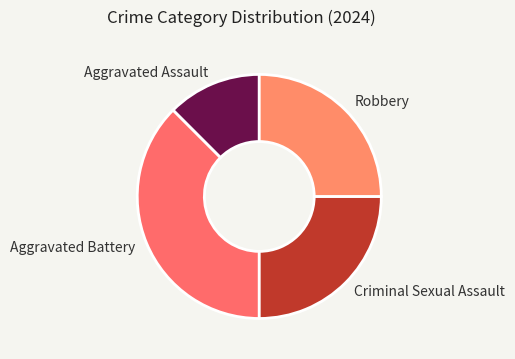

What is the smallest slice in the pie chart?

Aggravated Assault